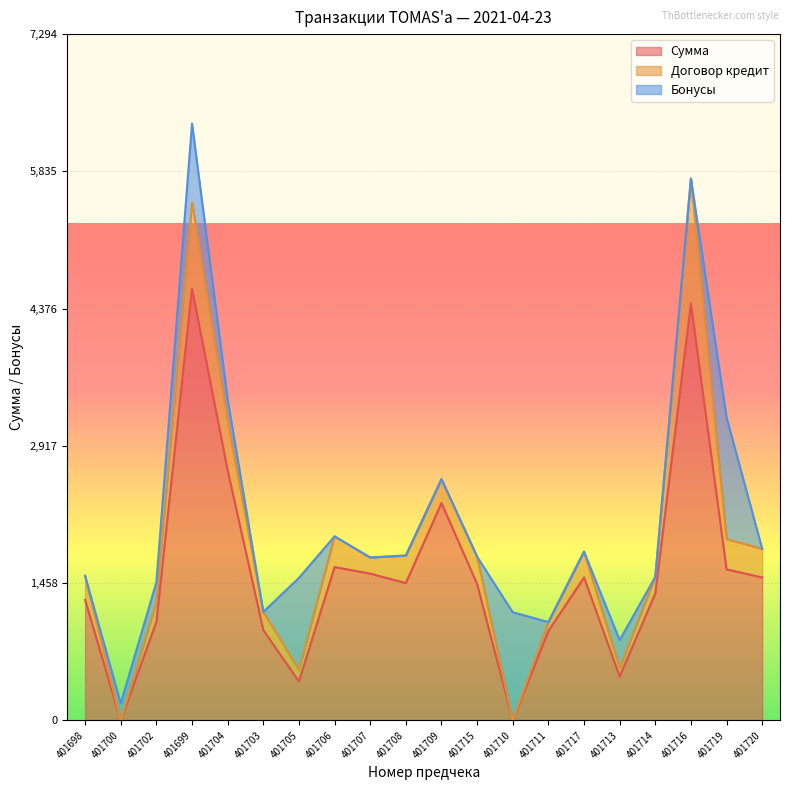

How many data points in Договор кредит are less than 256?

10